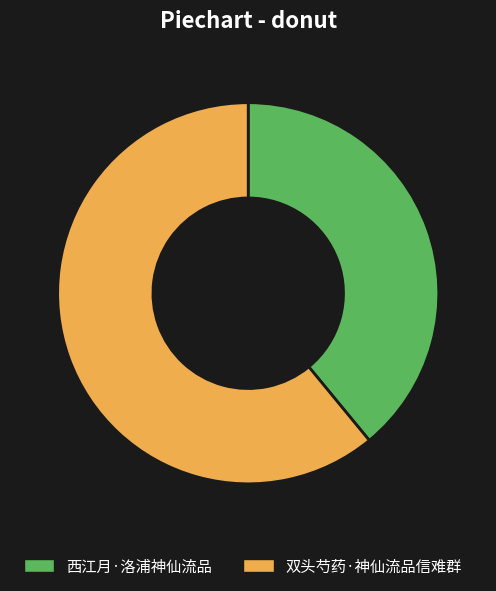

Which category has the biggest portion of the pie?

双头芍药·神仙流品信难群